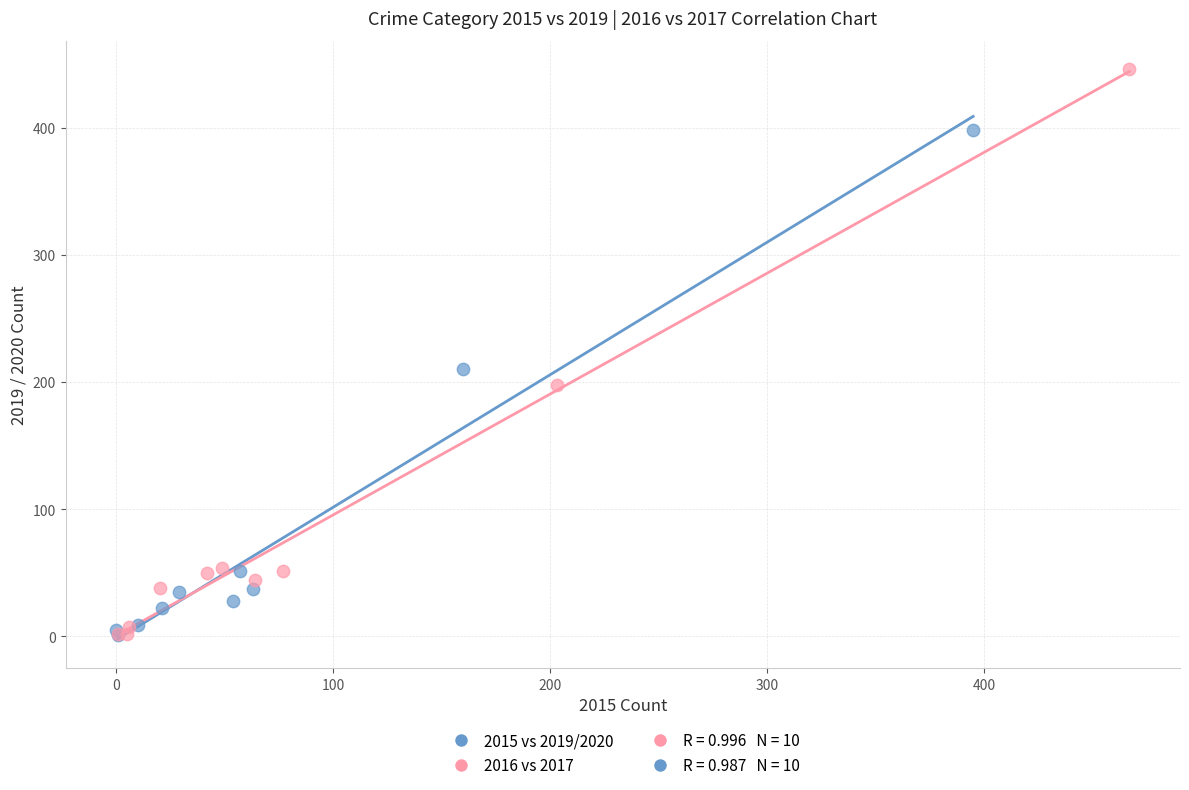

Which series contains the highest Y value?

2016 vs 2017